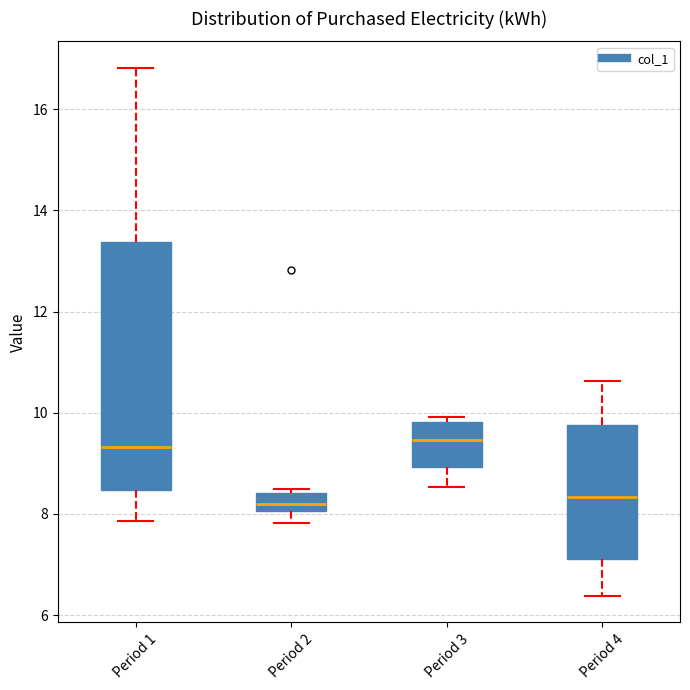

Reading left to right, transcribe this box plot: for each box, give where its median line is, the range the box spans, and where its two whiskers end, as read against the y-axis. The values are not printed on the chart, so give them approximately, as read against the axis.

Period 1: median 9.4, box 8.4 to 13.4, whiskers 7.8 to 16.8
Period 2: median 8.2, box 8.0 to 8.4, whiskers 7.8 to 8.4 (just above the box's upper edge)
Period 3: median 9.4, box 9.0 to 9.8, whiskers 8.6 to 10.0
Period 4: median 8.4, box 7.2 to 9.8, whiskers 6.4 to 10.6